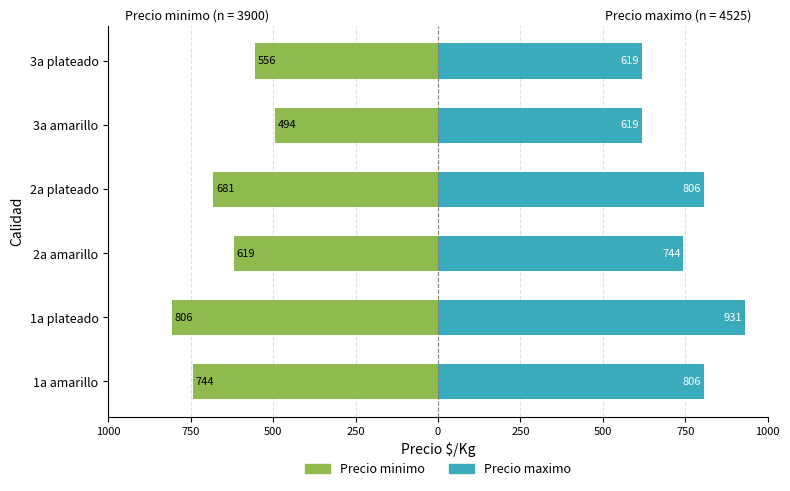

True or false: Precio maximo has a value of 284 at 2a amarillo.

False